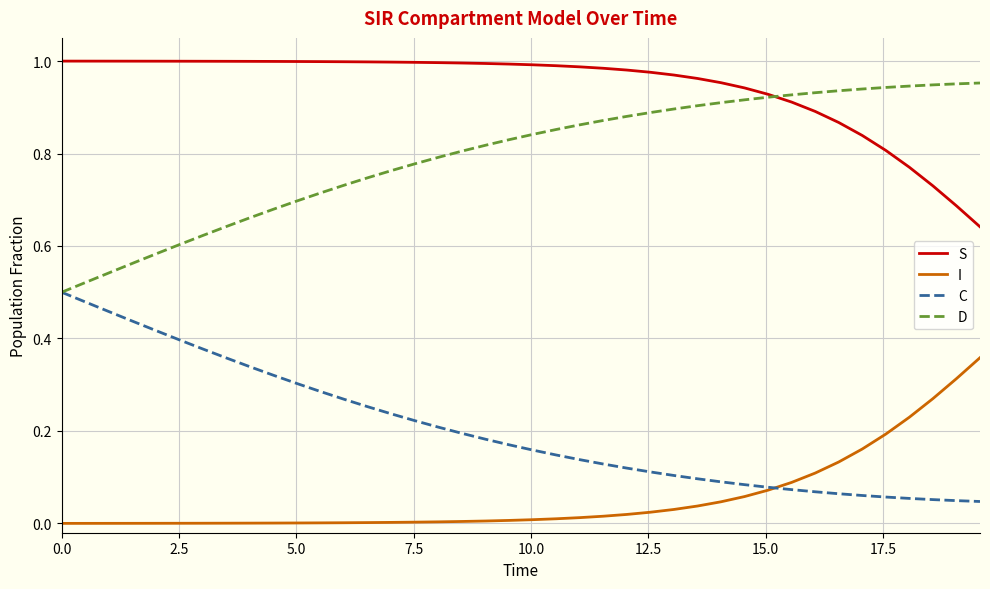

Rank the series by their maximum value, from highest to lowest.

S, D, C, I